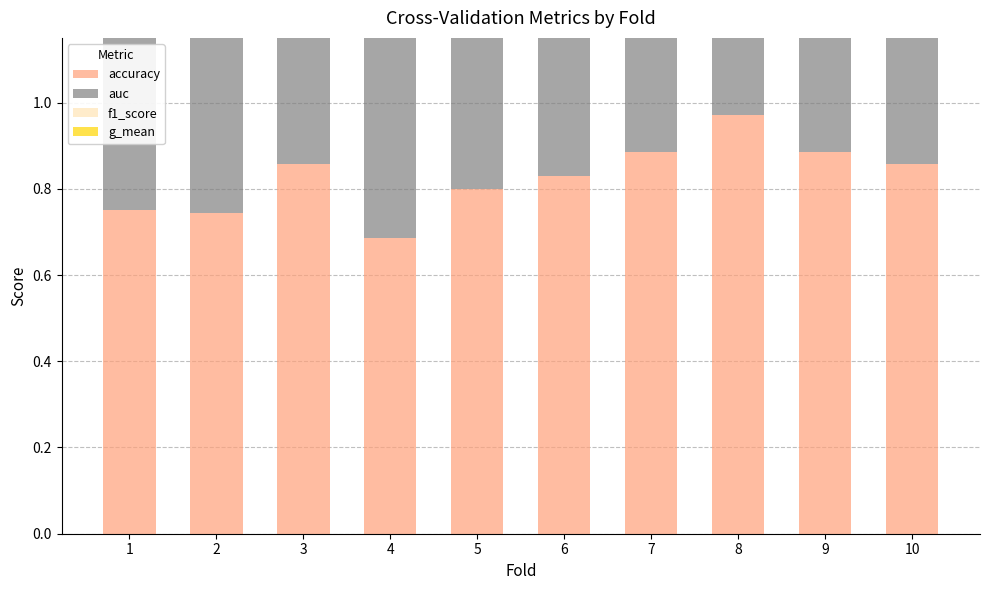

Between 7 and 3, which is larger?

7